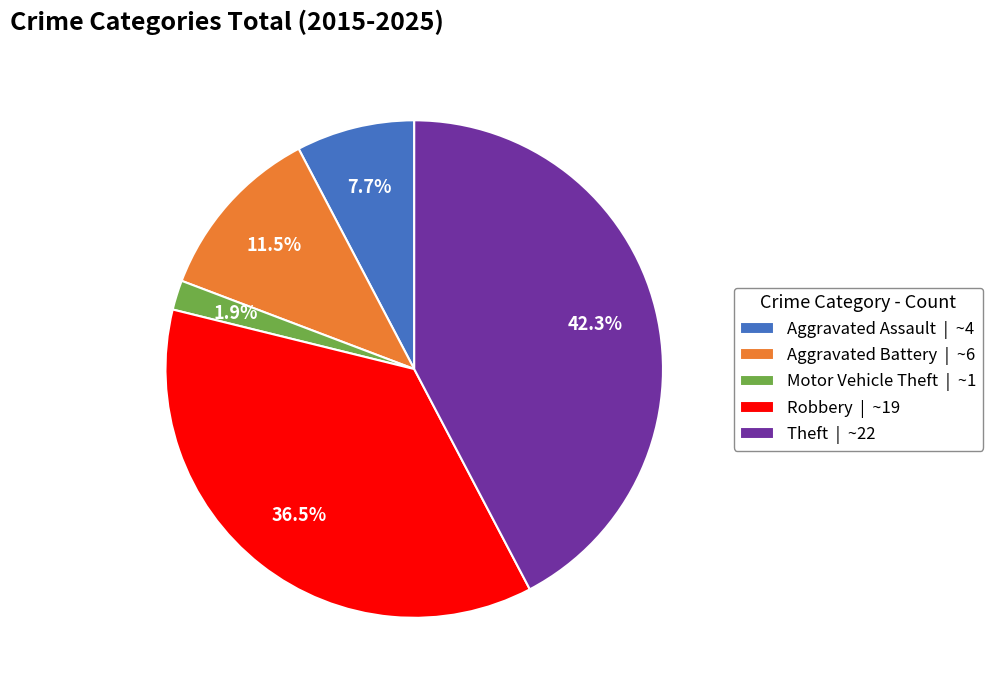

To the nearest percent, what is the average slice percentage?

20%